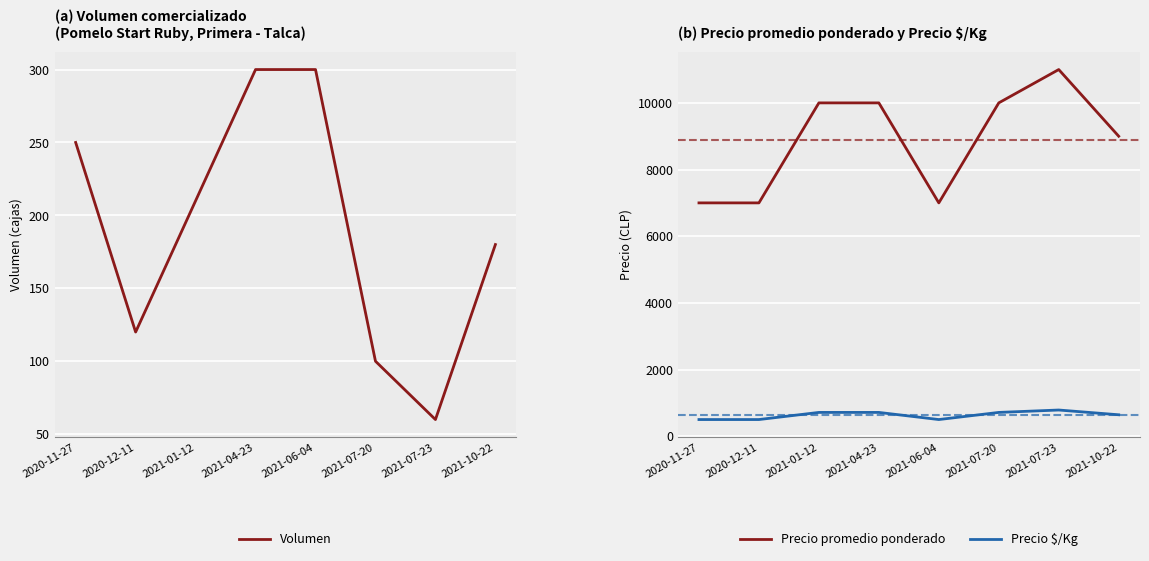

At which label does Precio $/Kg reach its peak?

2021-07-23